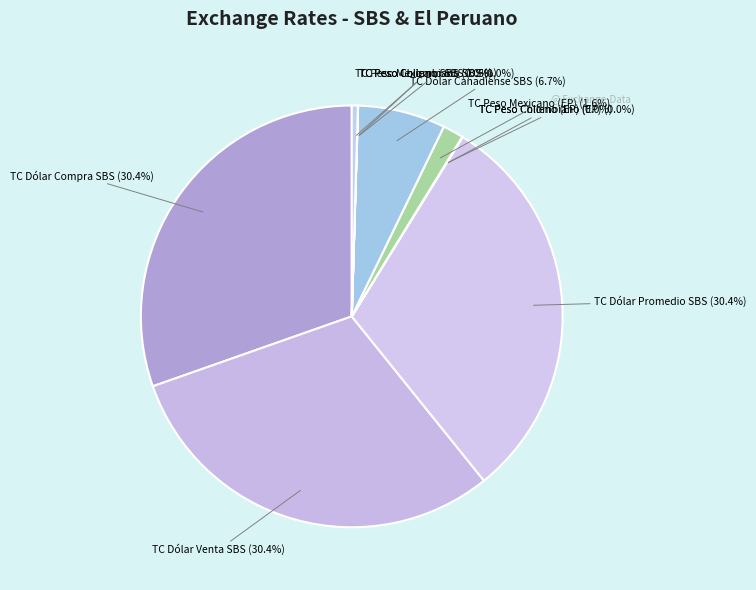

To the nearest percent, what is the average slice percentage?

10%